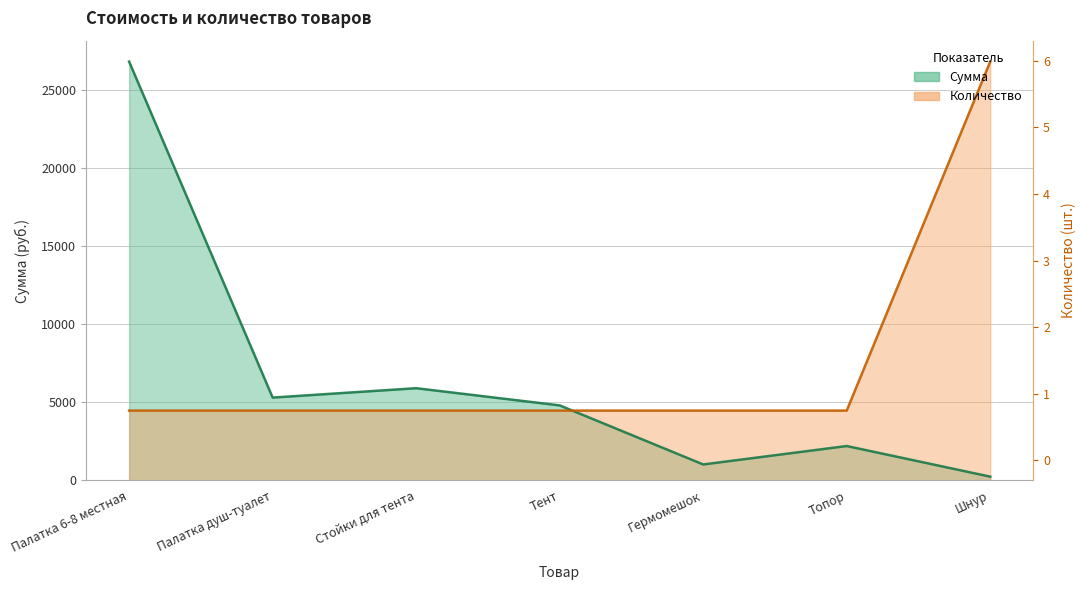

Read the Сумма value at Топор.

2200.0